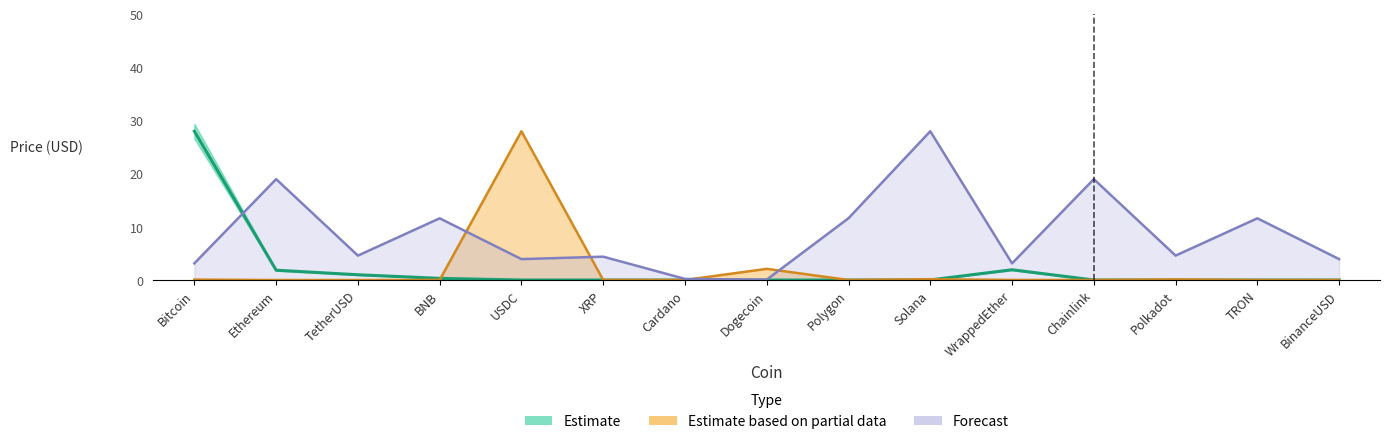

How many values in the Forecast series exceed 4?

9